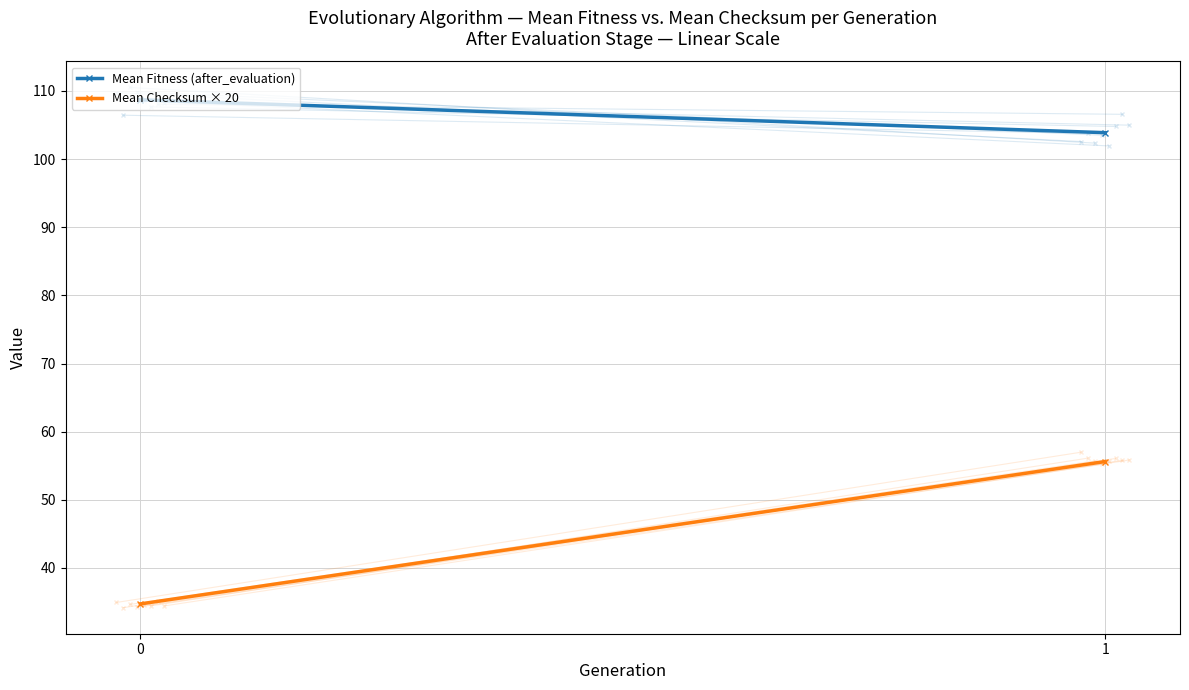

Between 0 and 1, which series saw the biggest shift?

Mean Checksum × 20